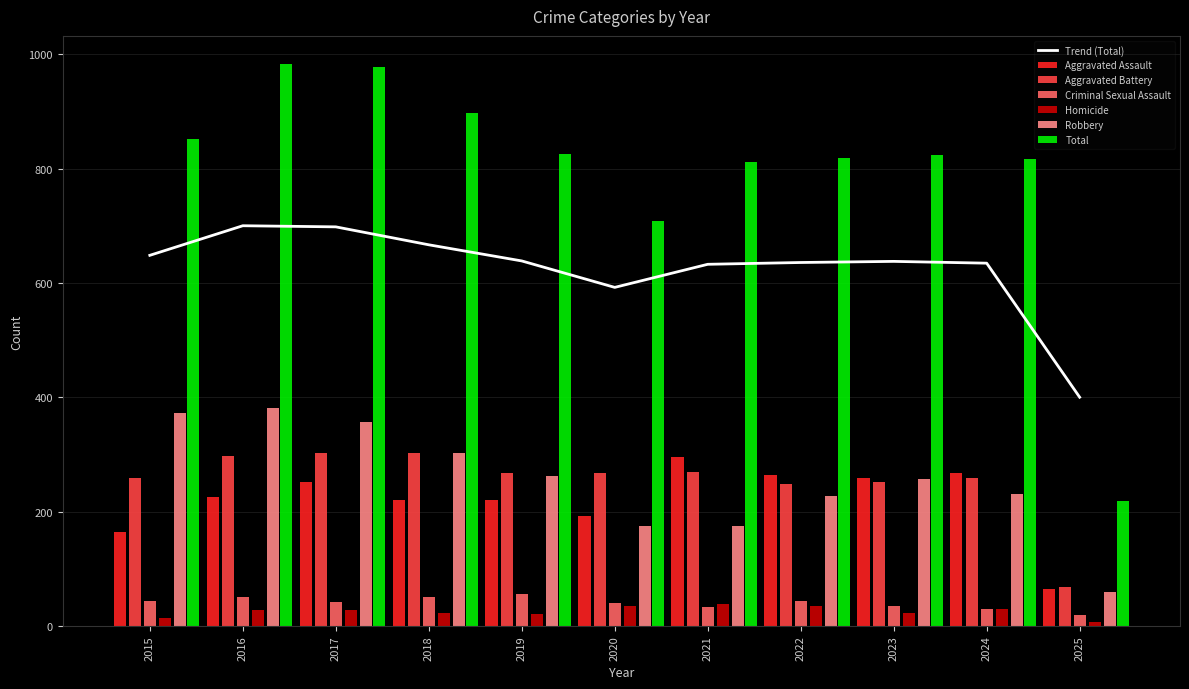

List the series in order of their peak value, highest first.

Robbery, Aggravated Battery, Aggravated Assault, Criminal Sexual Assault, Homicide